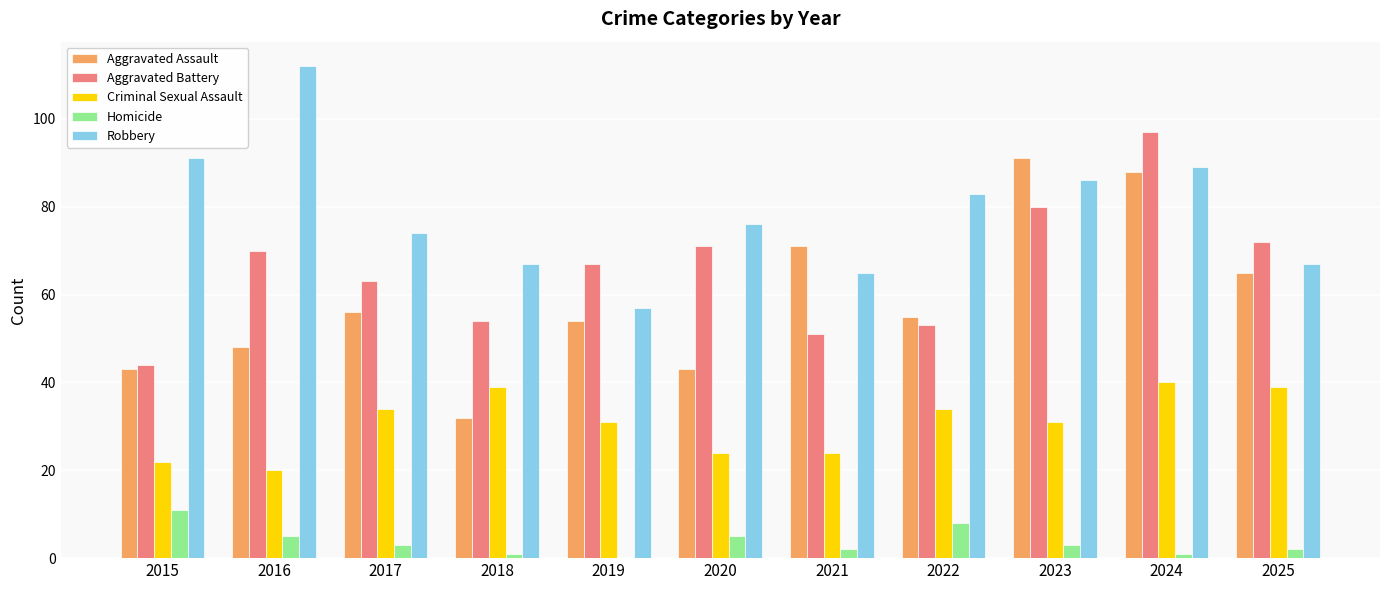

How many series are shown in this chart?

5